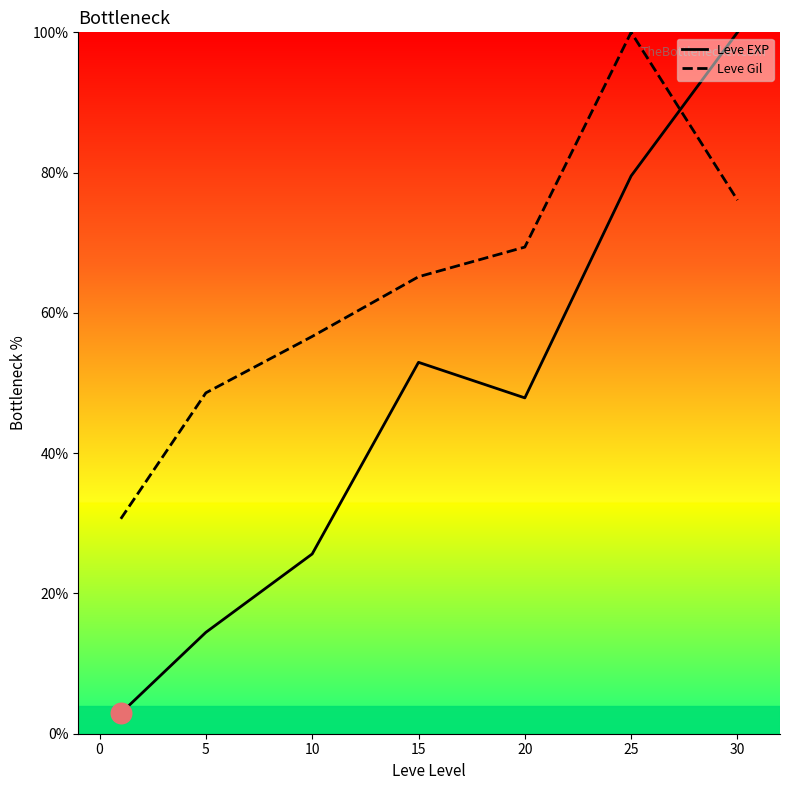

Which series reaches the minimum Y coordinate?

Leve EXP